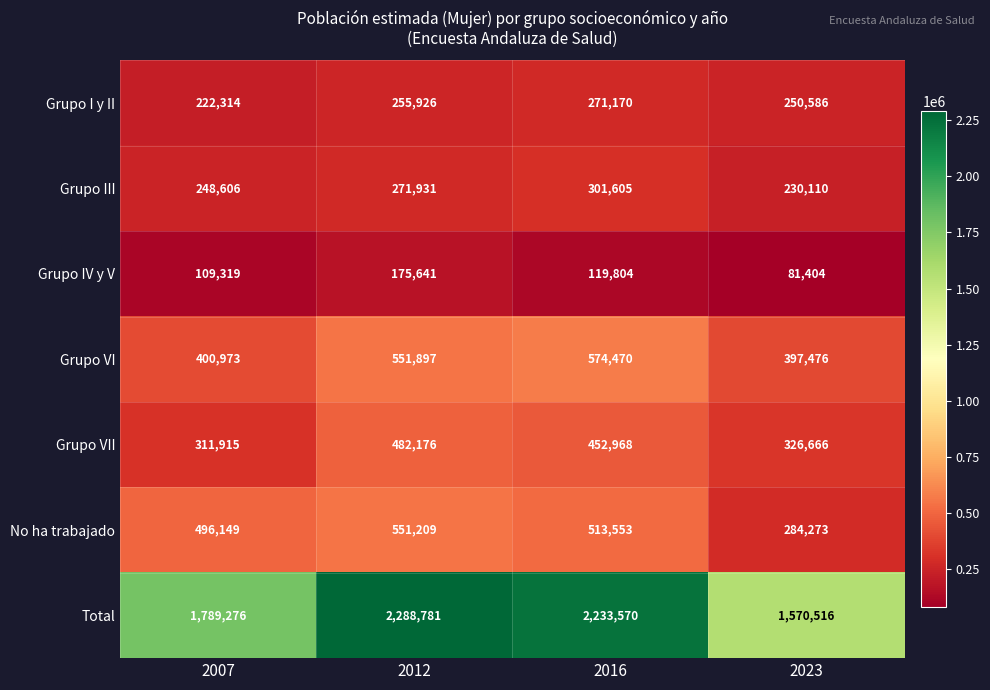

How many categories are shown in the chart?

4